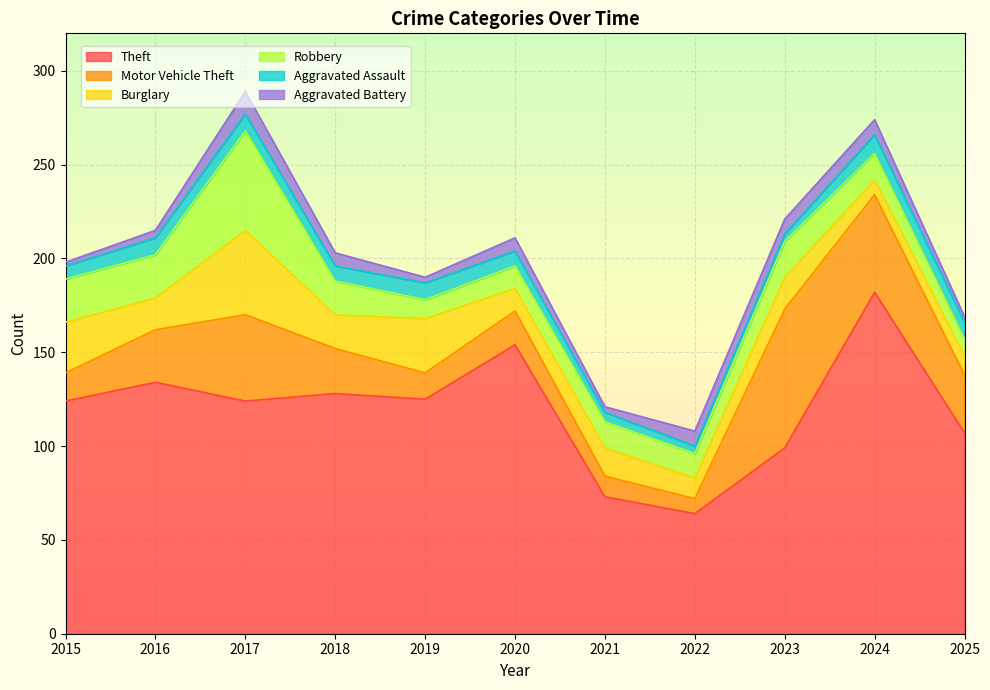

Where is the first local maximum for Robbery?

2017